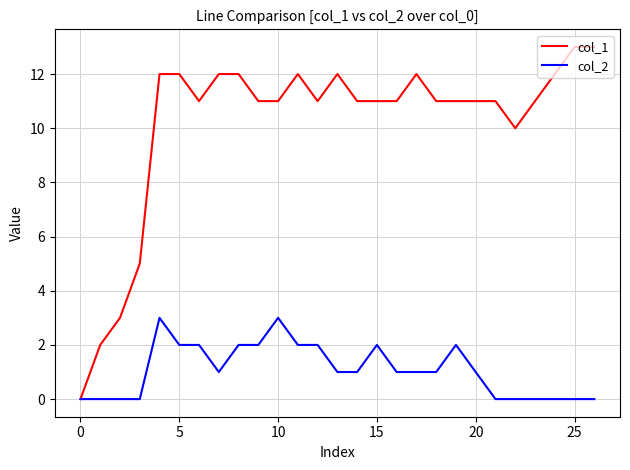

Which series has the largest total across all categories?

col_1